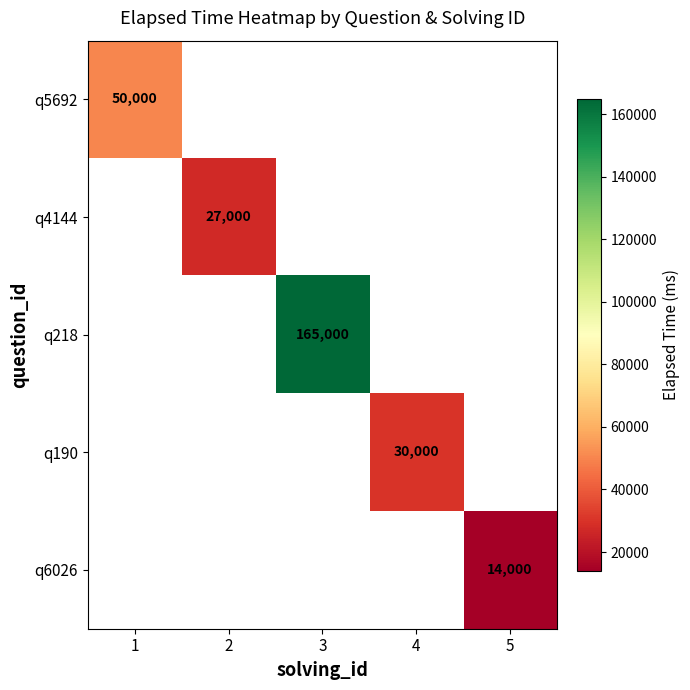

What is the smallest value displayed?

14000.0